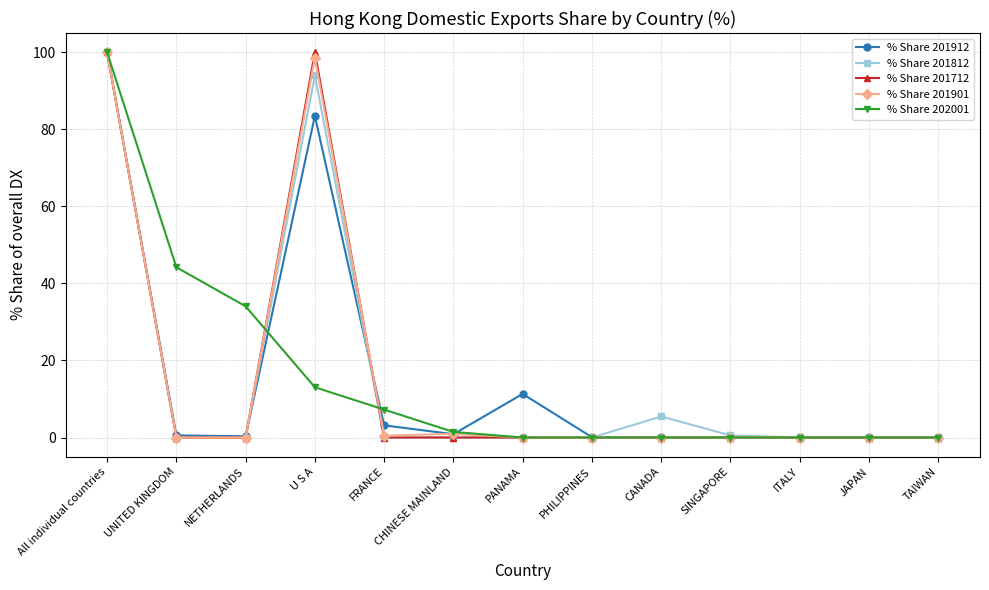

At how many categories does at least one series exceed 65?

2